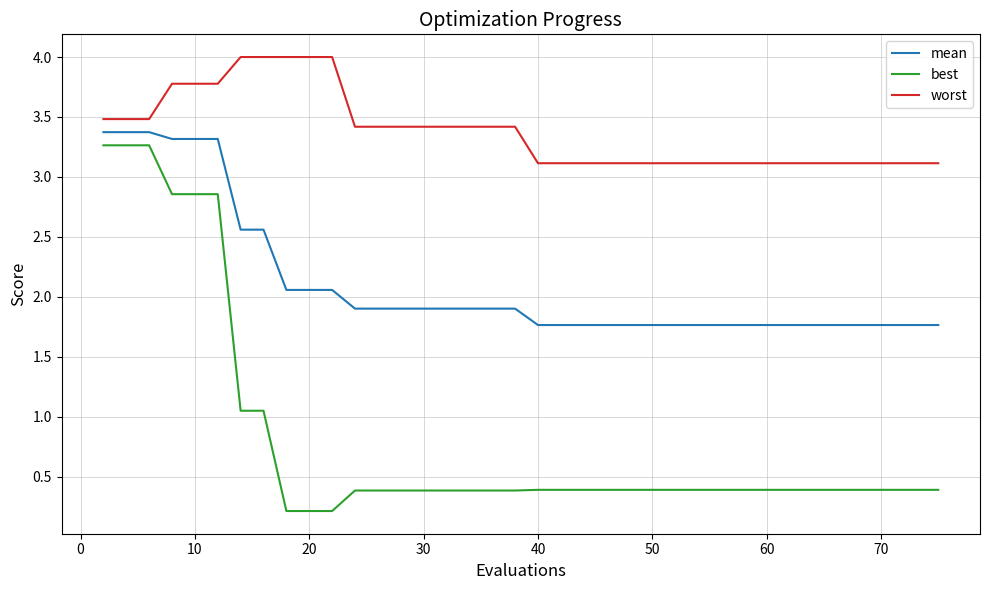

Which series has the largest total across all categories?

worst